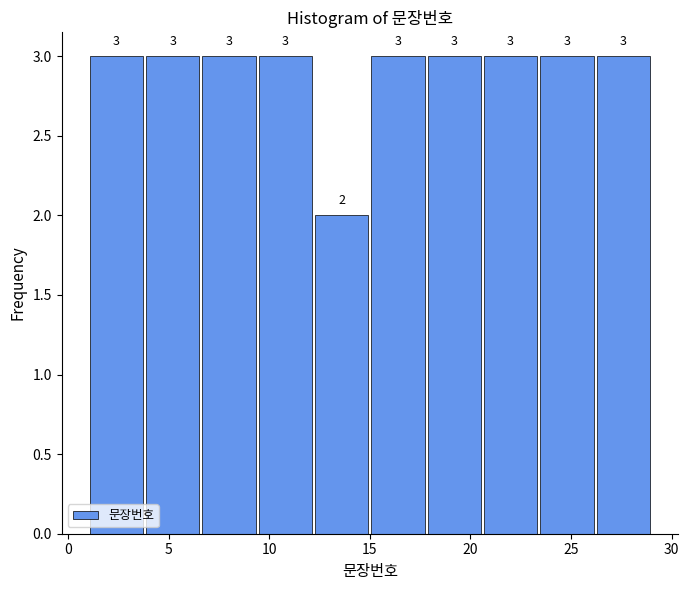

Reading left to right, list every bar in this chart as the range it spans on the x-axis followed by its height. The bar edges are not printed on the chart, so give them approximately, as read against the axis.

1.0 to 3.8: 3
3.8 to 6.6: 3
6.6 to 9.4: 3
9.4 to 12.2: 3
12.2 to 15.0: 2
15.0 to 17.8: 3
17.8 to 20.6: 3
20.6 to 23.4: 3
23.4 to 26.2: 3
26.2 to 29.0: 3